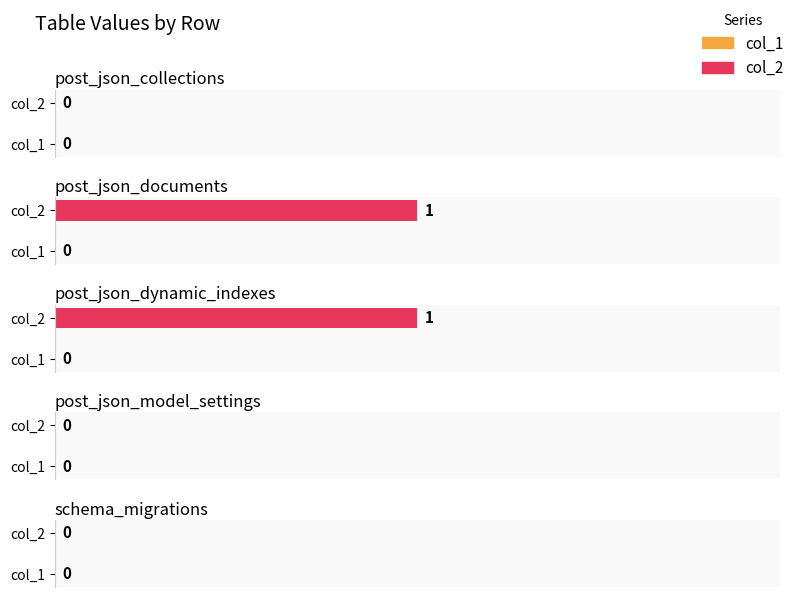

Which series has the widest spread of values?

col_2